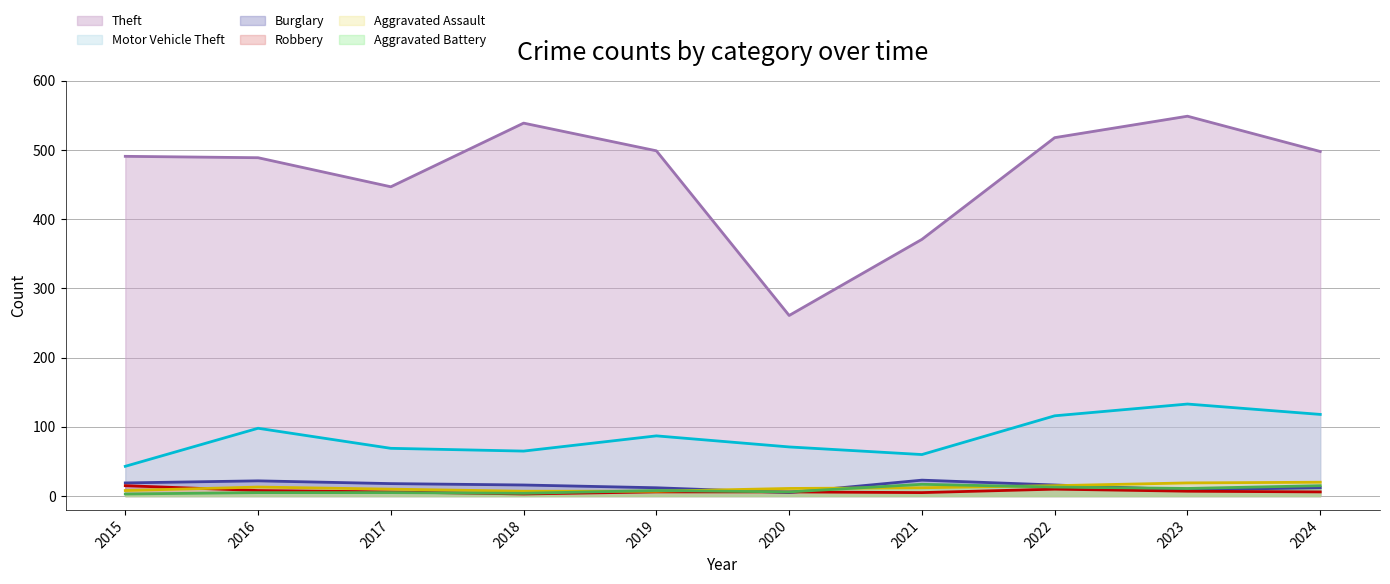

What is the difference between the second highest and second lowest values in the Burglary series?

13